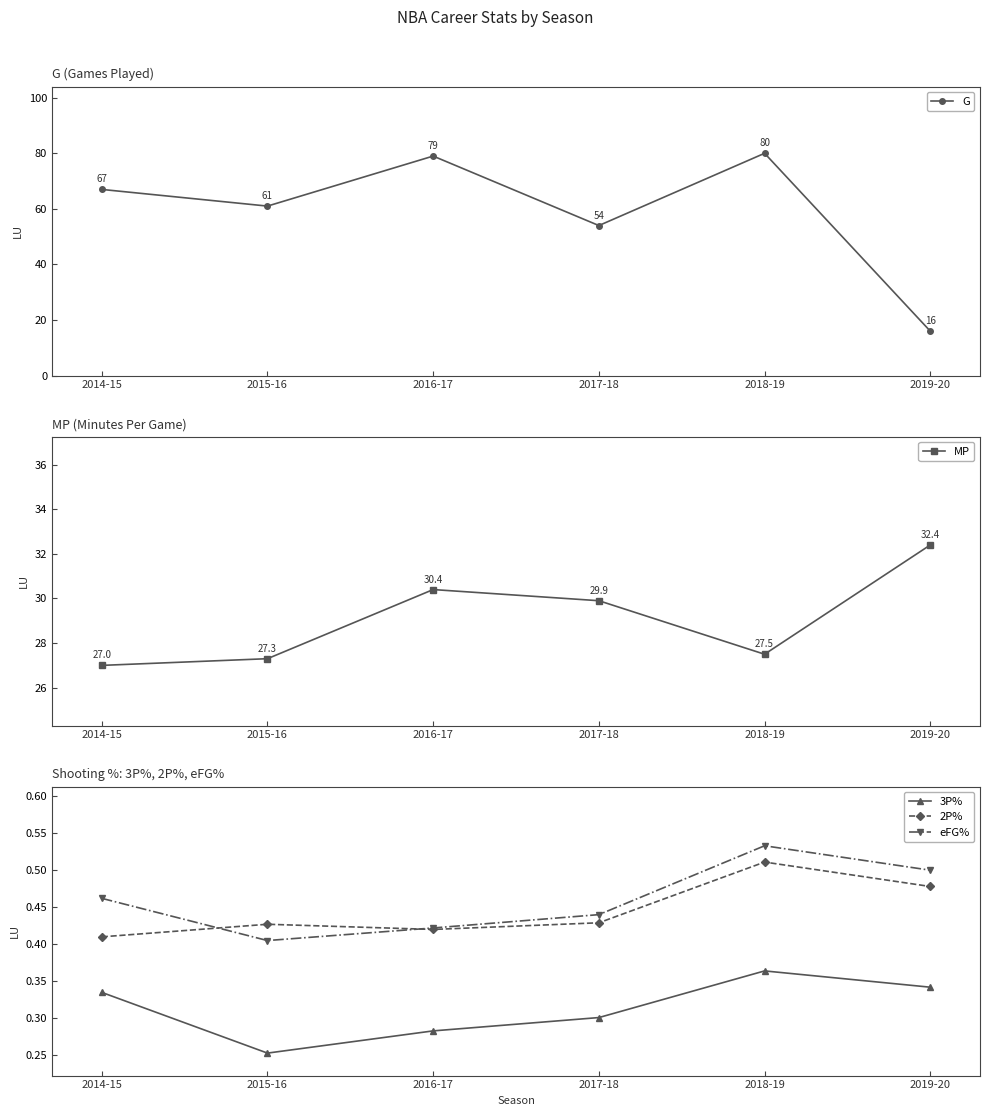

Is the value of 2P% at 2014-15 greater than the value of 3P% at 2017-18?

Yes